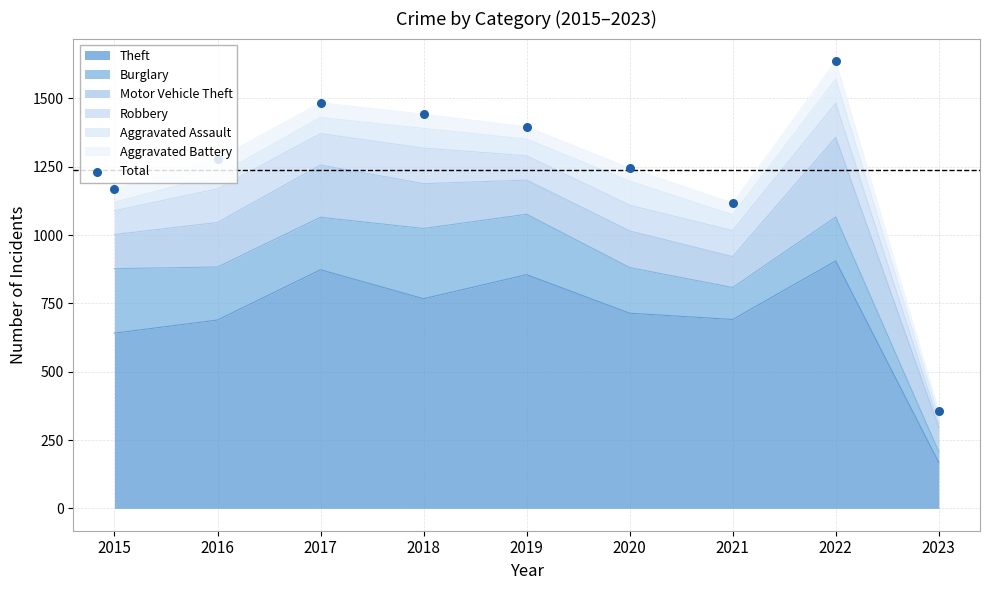

Between 2017 and 2023, which is larger?

2017